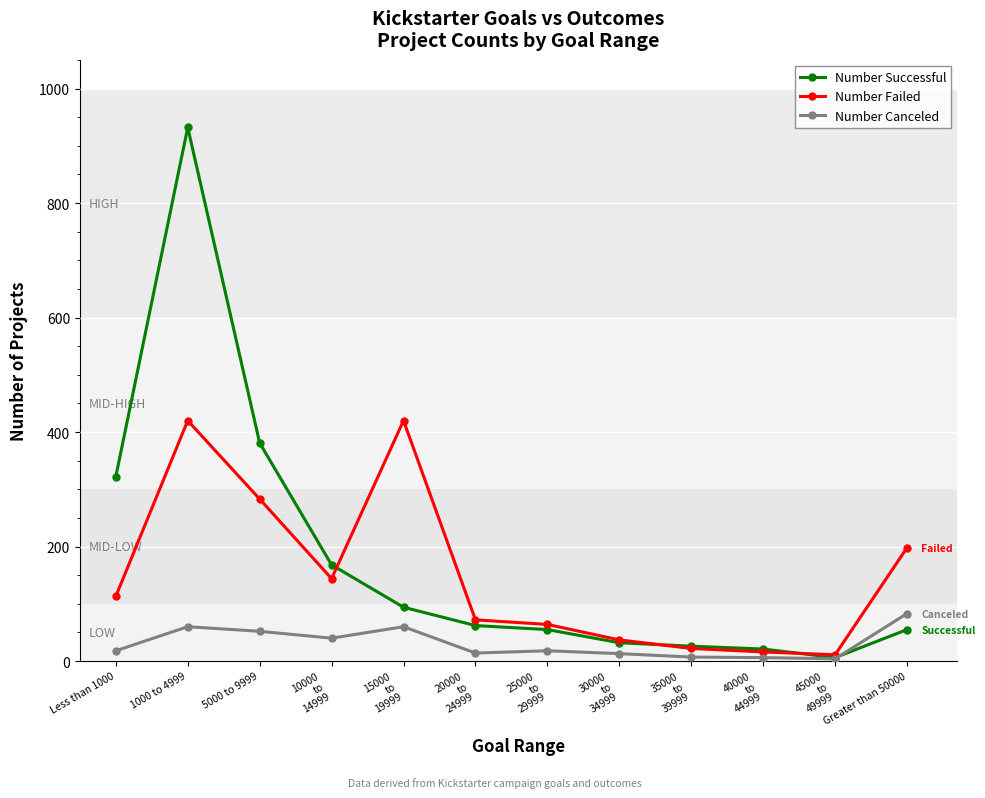

Rank the series by their average value, from highest to lowest.

Number Successful, Number Failed, Number Canceled